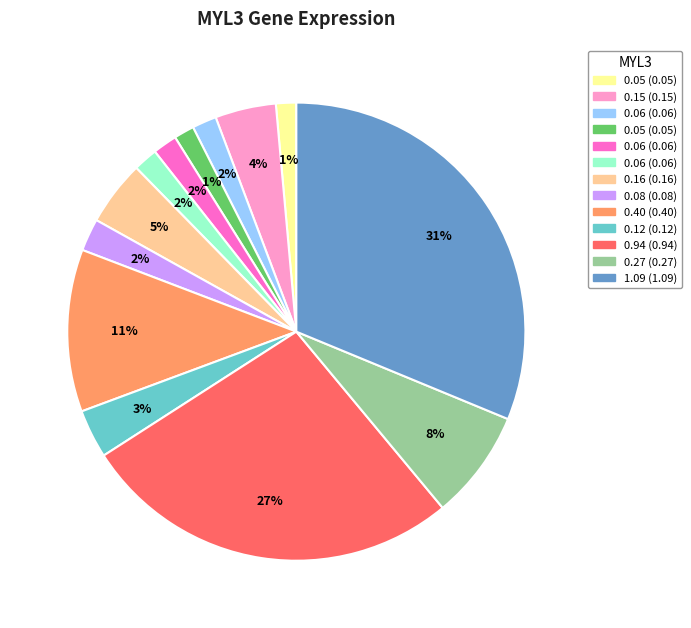

Is there a majority slice in this chart?

No